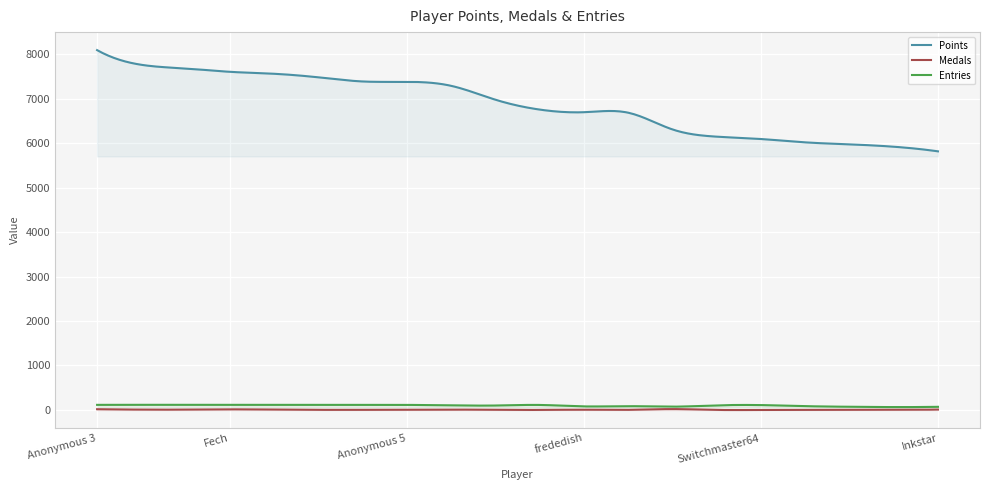

How many data points does each series have?

20